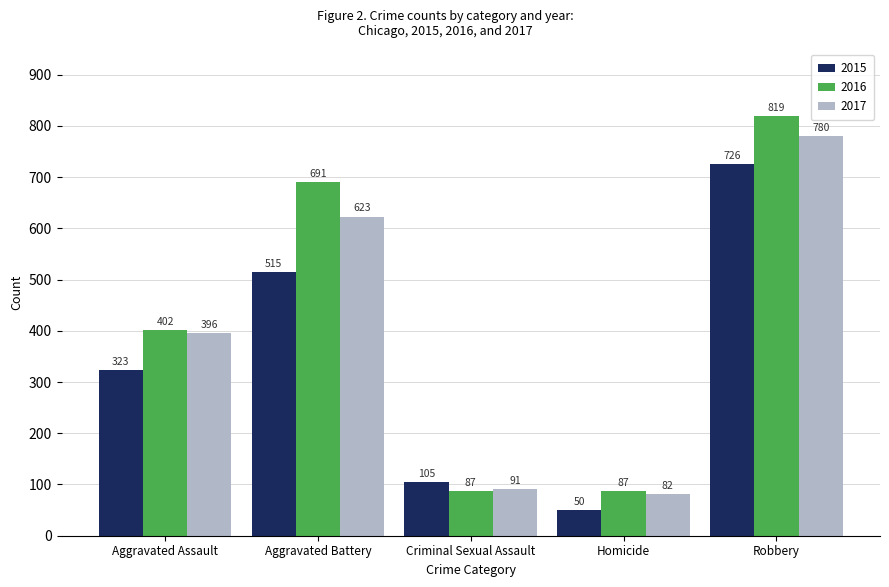

True or false: 2017 has a value of 780 at Robbery.

True